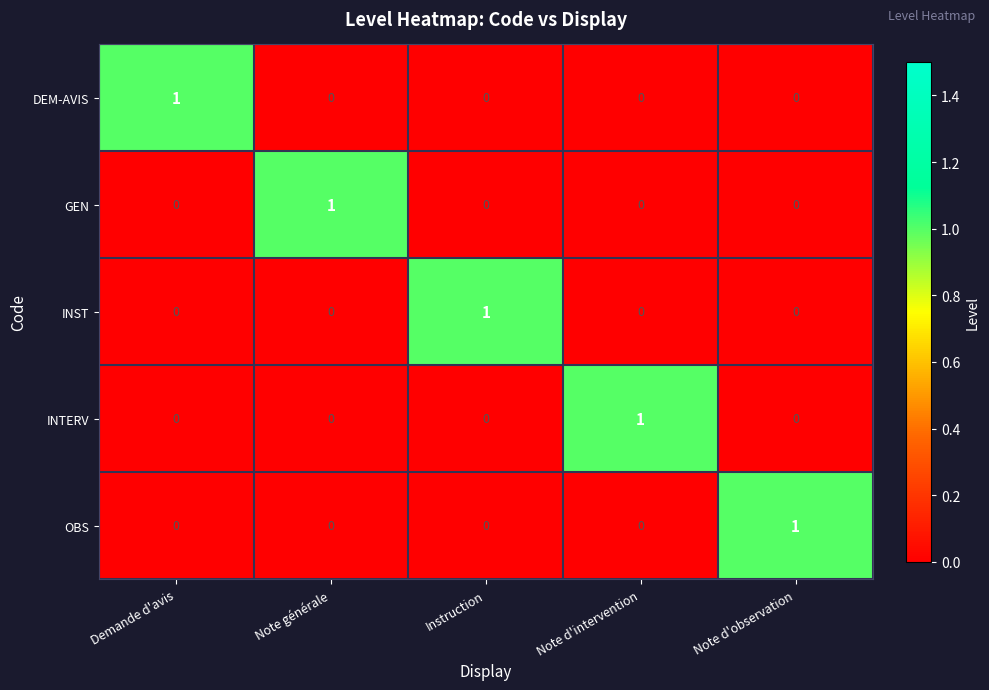

Is the value of GEN at Demande d'avis greater than the value of INTERV at Note d'intervention?

No